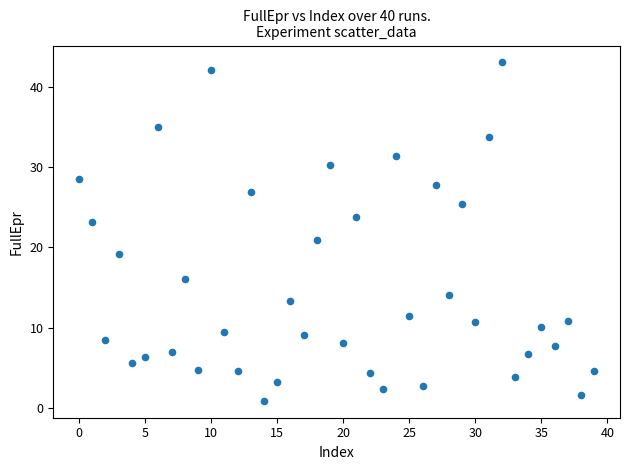

What is the range of Y values (max minus min)?

42.1